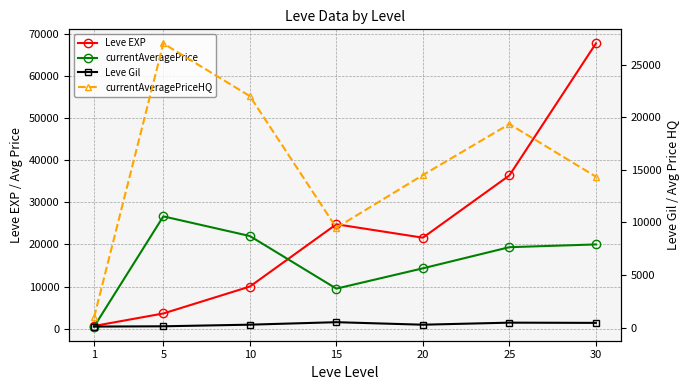

True or false: currentAveragePriceHQ and currentAveragePrice intersect in this chart.

False